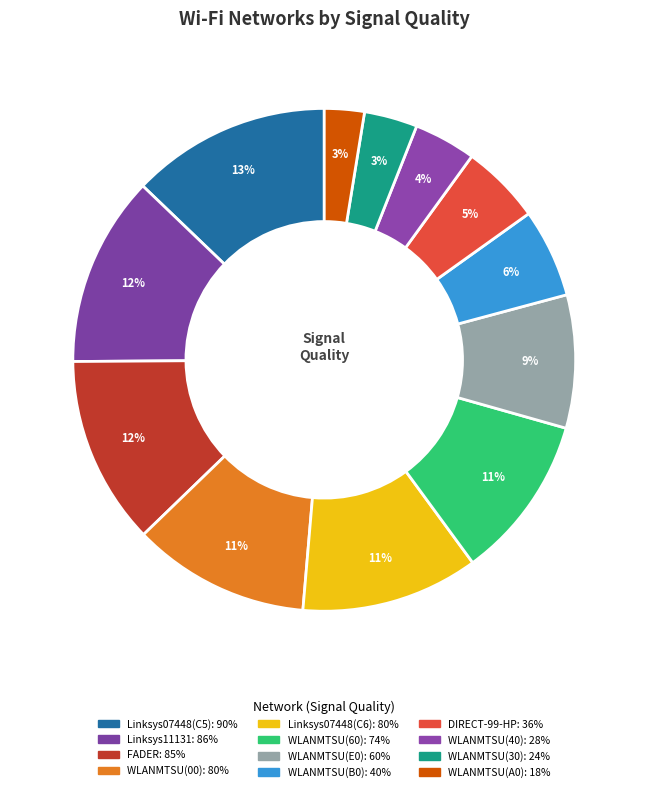

Is the sum of WLANMTSU(30) and WLANMTSU(60) greater than half?

No